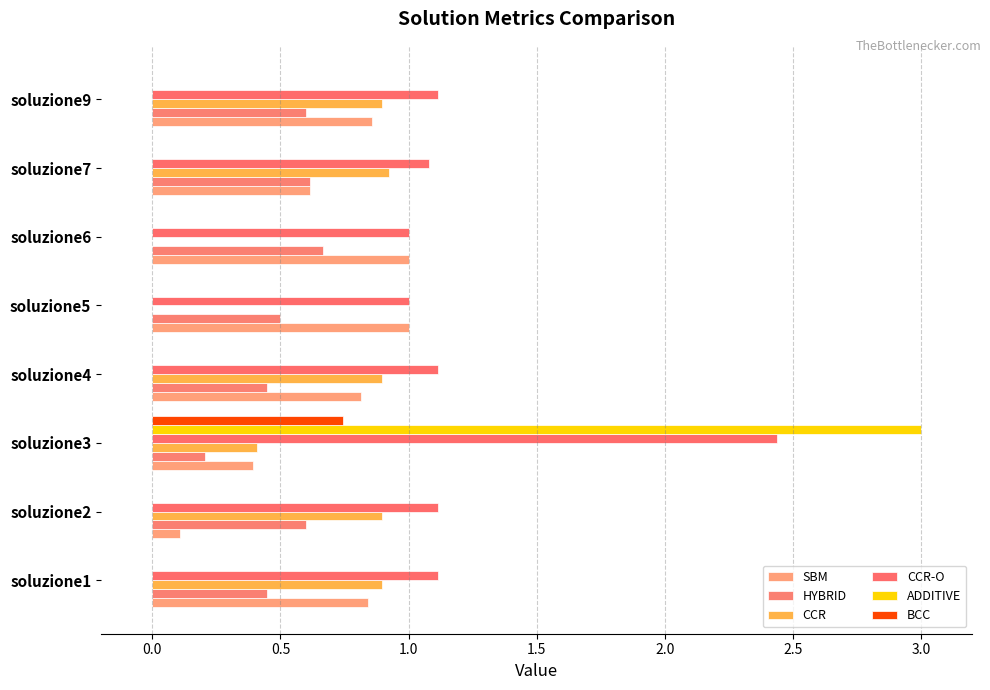

How many categories are shown in the chart?

8